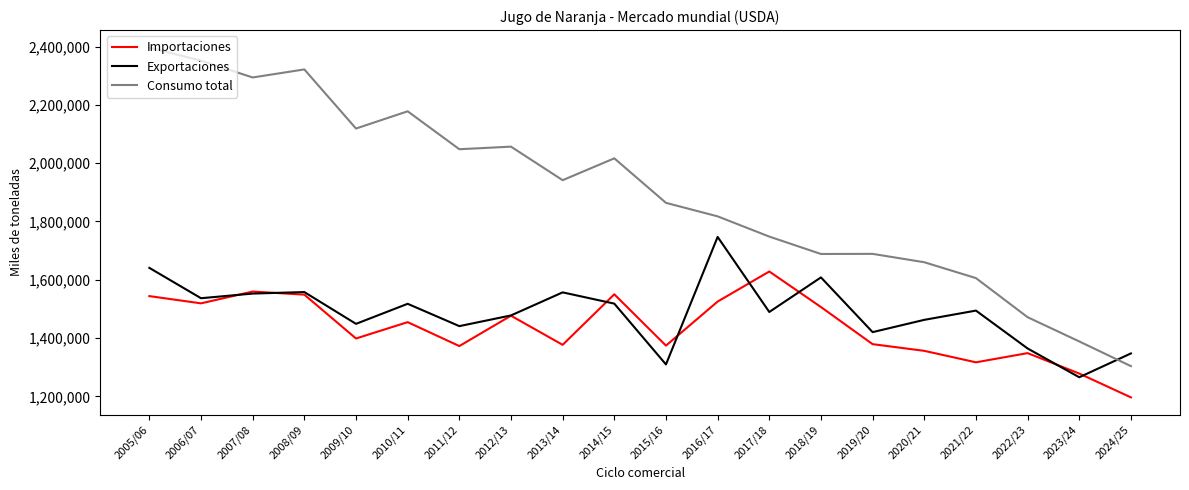

How many lines are shown in the chart?

3